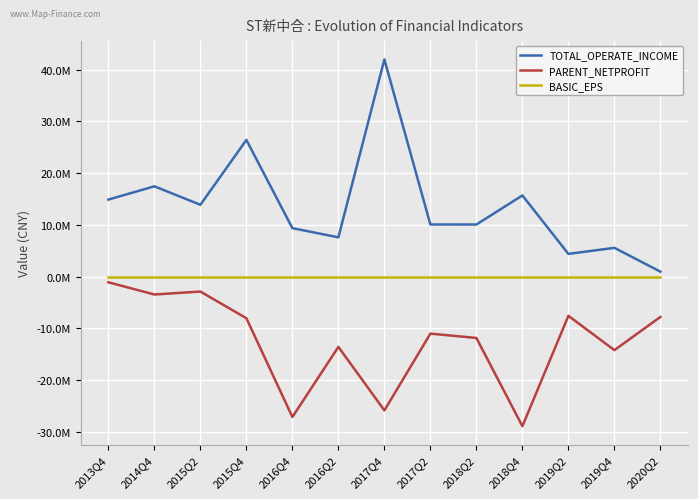

Is this an area chart (filled region under the line)?

No